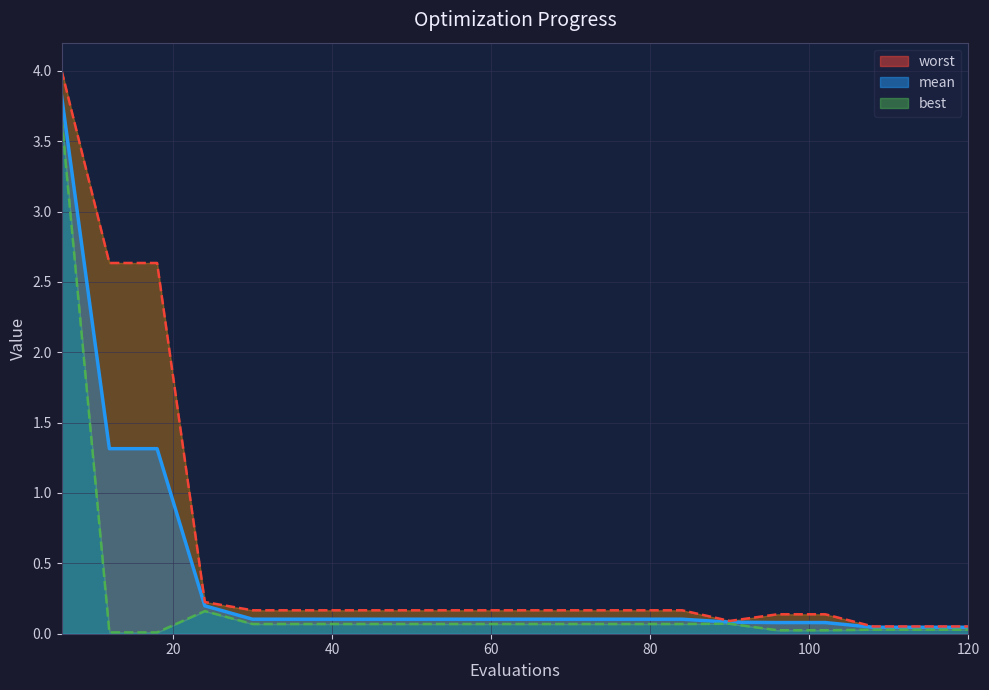

True or false: best_line has more than 0 points higher than both neighbors.

True